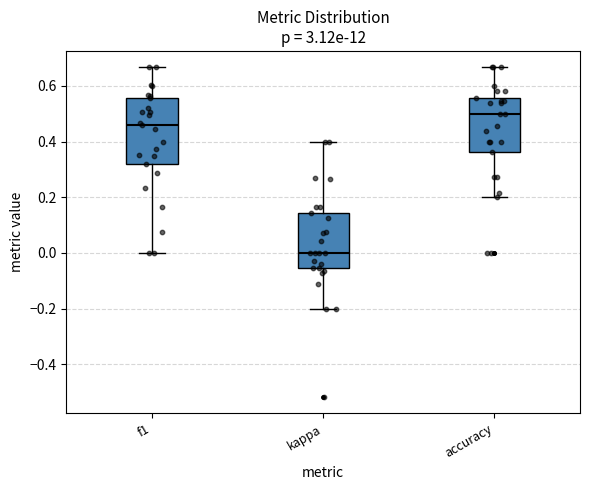

Reading left to right, transcribe this box plot: for each box, give where its median line is, the range the box spans, and where its two whiskers end, as read against the y-axis. The values are not printed on the chart, so give them approximately, as read against the axis.

f1: median 0.46, box 0.32 to 0.56, whiskers 0.00 to 0.66
kappa: median 0.00, box -0.06 to 0.14, whiskers -0.20 to 0.40
accuracy: median 0.50, box 0.36 to 0.56, whiskers 0.20 to 0.66